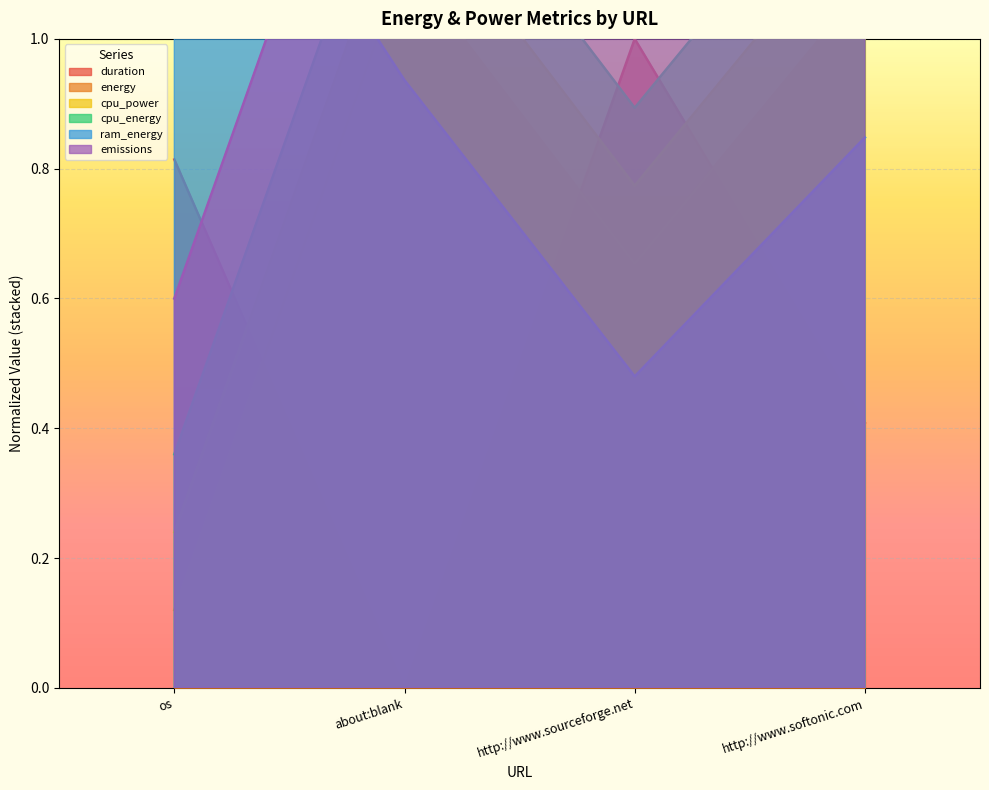

True or false: duration and emissions intersect in this chart.

True